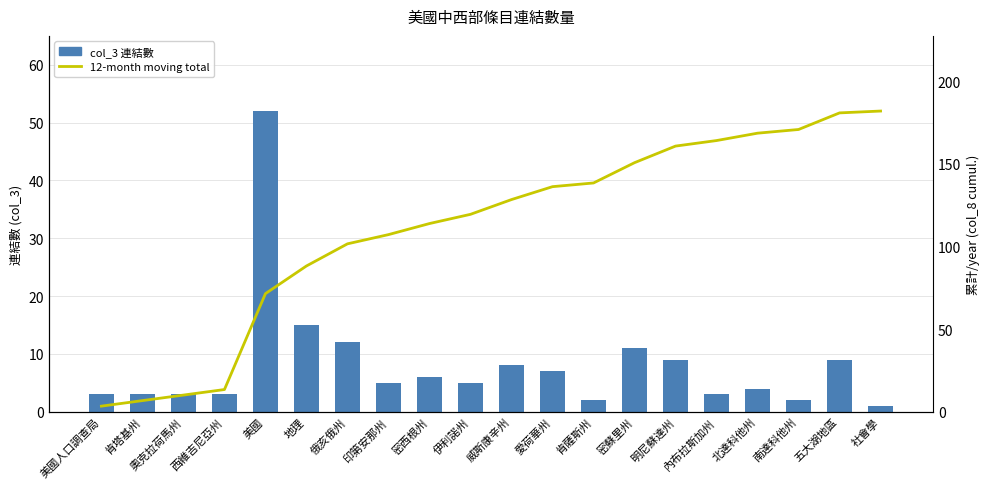

What is the difference between the second highest and second lowest values in the col_3 連結數 series?

13.0